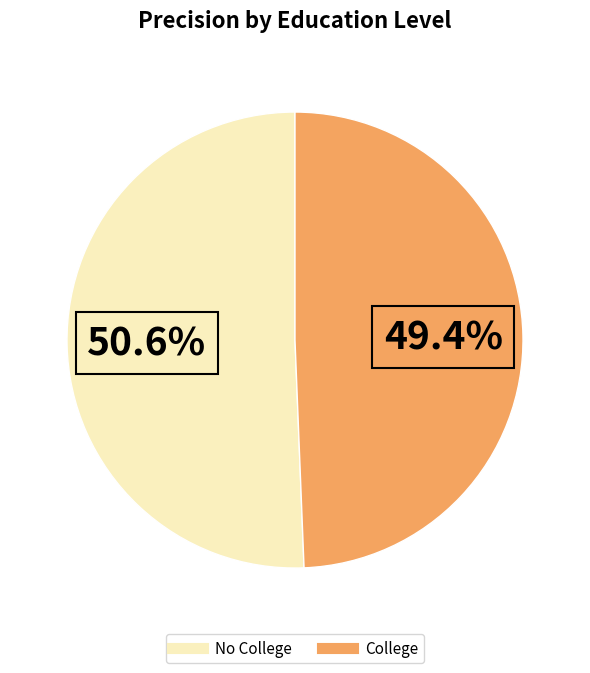

To the nearest percent, what is the difference between the largest and smallest slice percentages?

1%